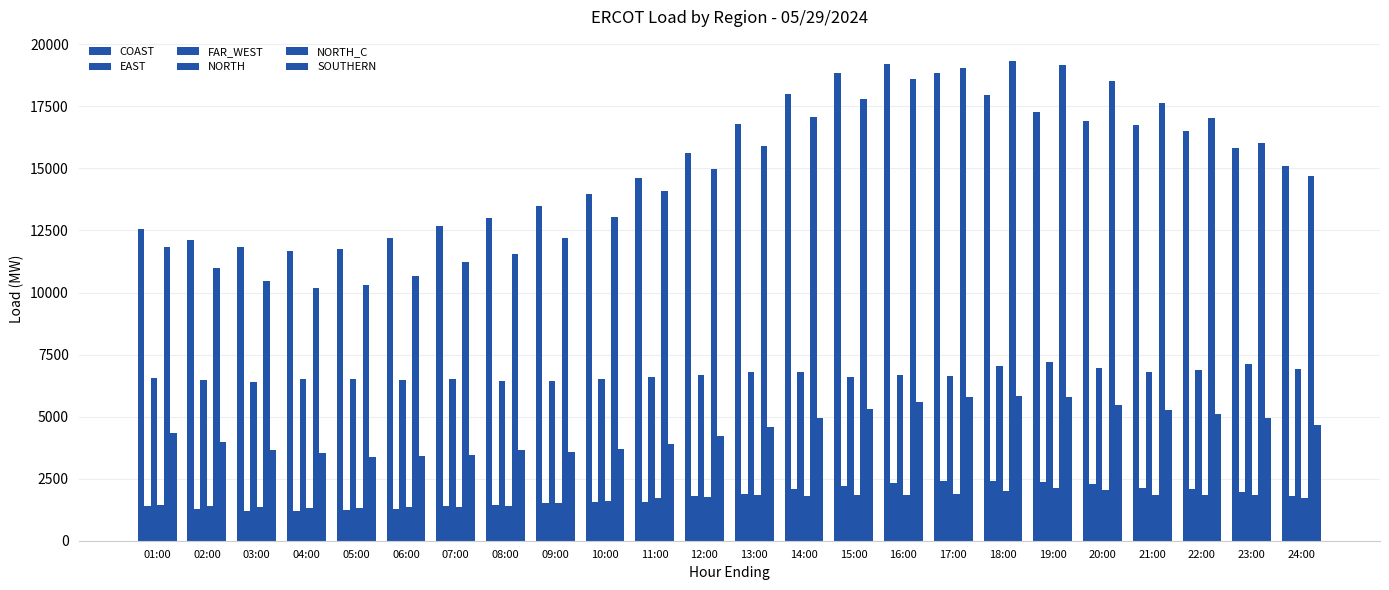

How many data points in COAST are less than 15617?

12